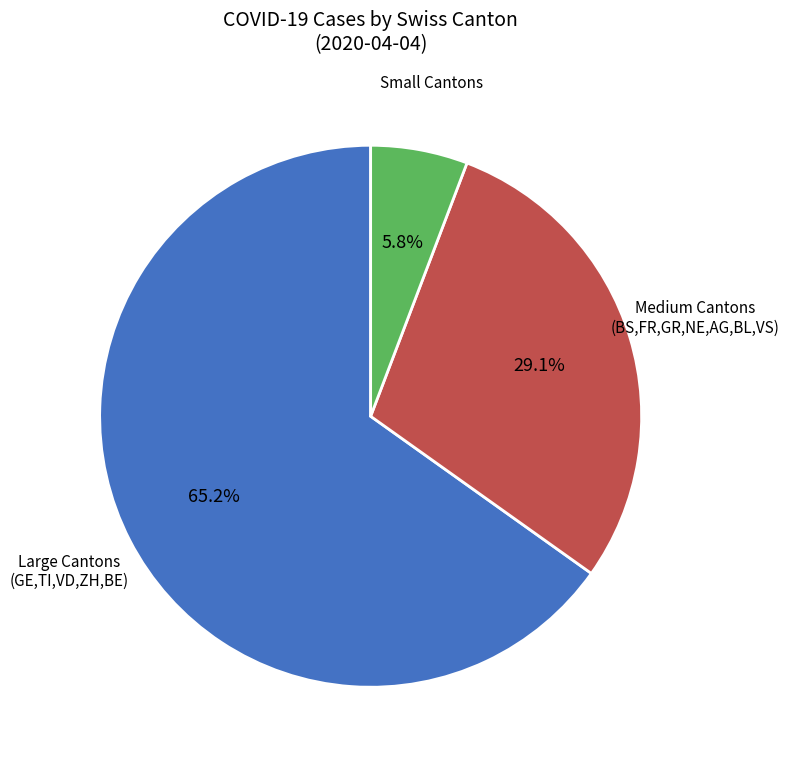

Which has a higher value, Small Cantons or Large Cantons (GE,TI,VD,ZH,BE)?

Large Cantons (GE,TI,VD,ZH,BE)